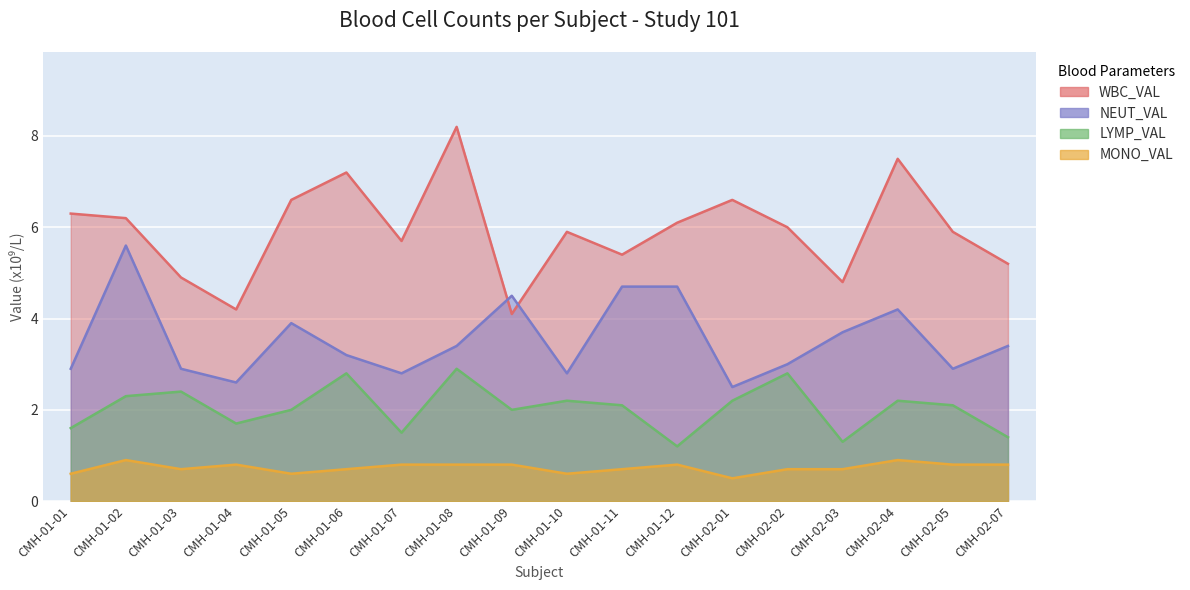

How many values in the WBC_VAL series are below 6?

9